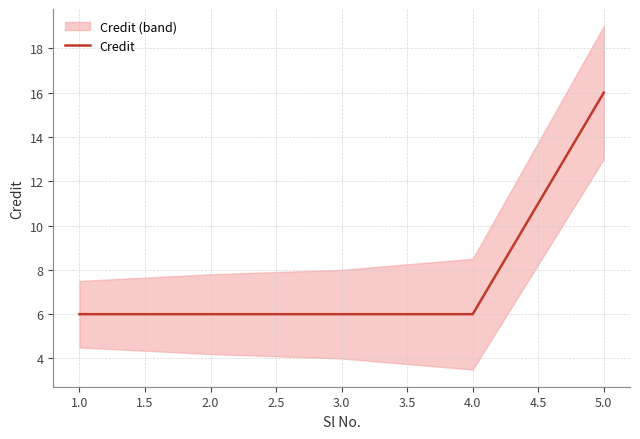

What is the lowest value of the Credit series?

6